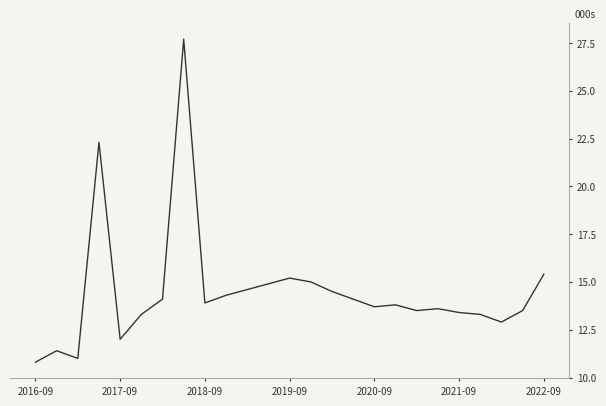

Is this an area chart (filled region under the line)?

No